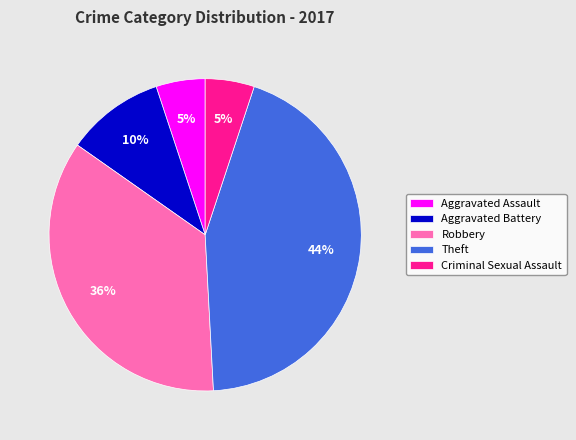

True or false: Aggravated Battery accounts for 23% of the total.

False